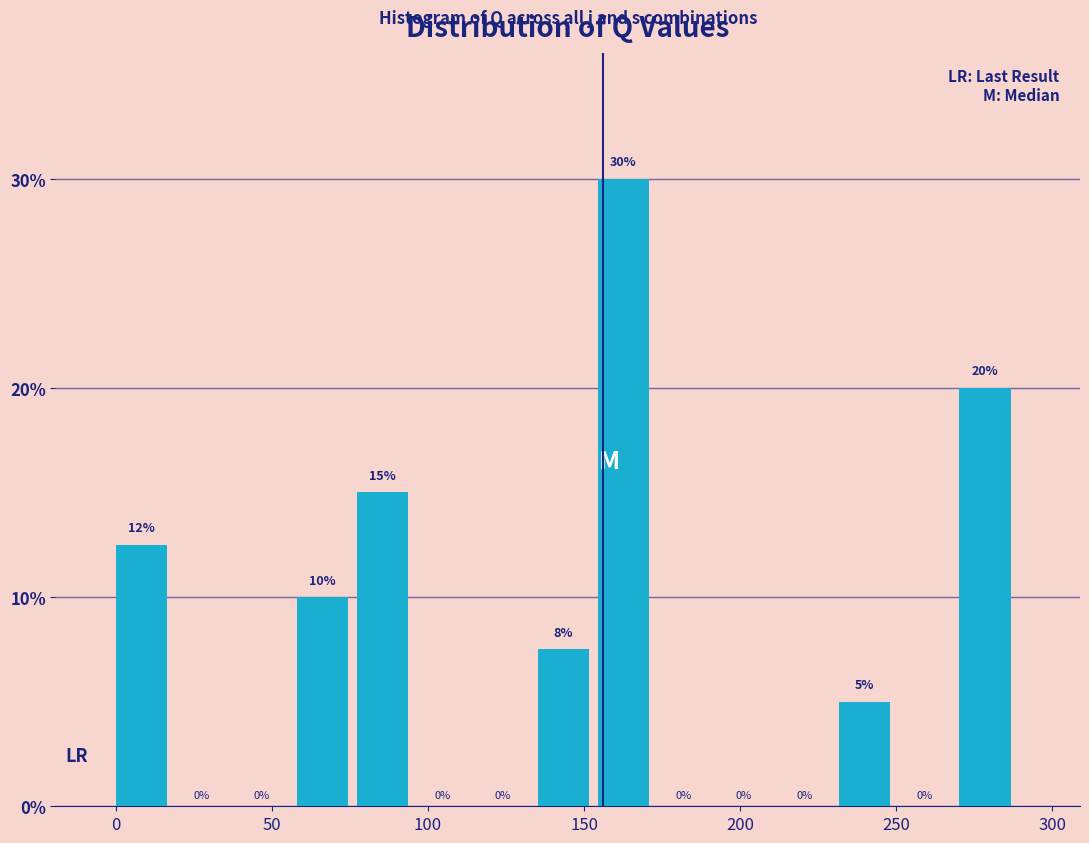

Around what value on the x-axis is the tallest bar? Give the approximate position of its centre, as read against the axis.

165